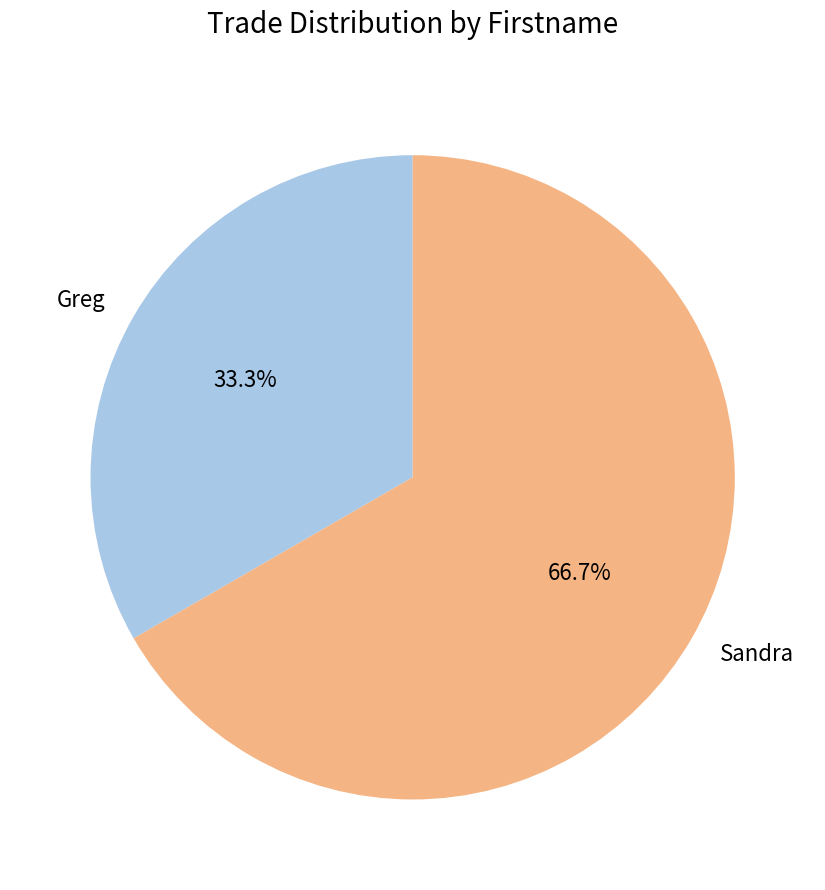

Approximately how many times larger is the value at Greg compared to Sandra?

0.5